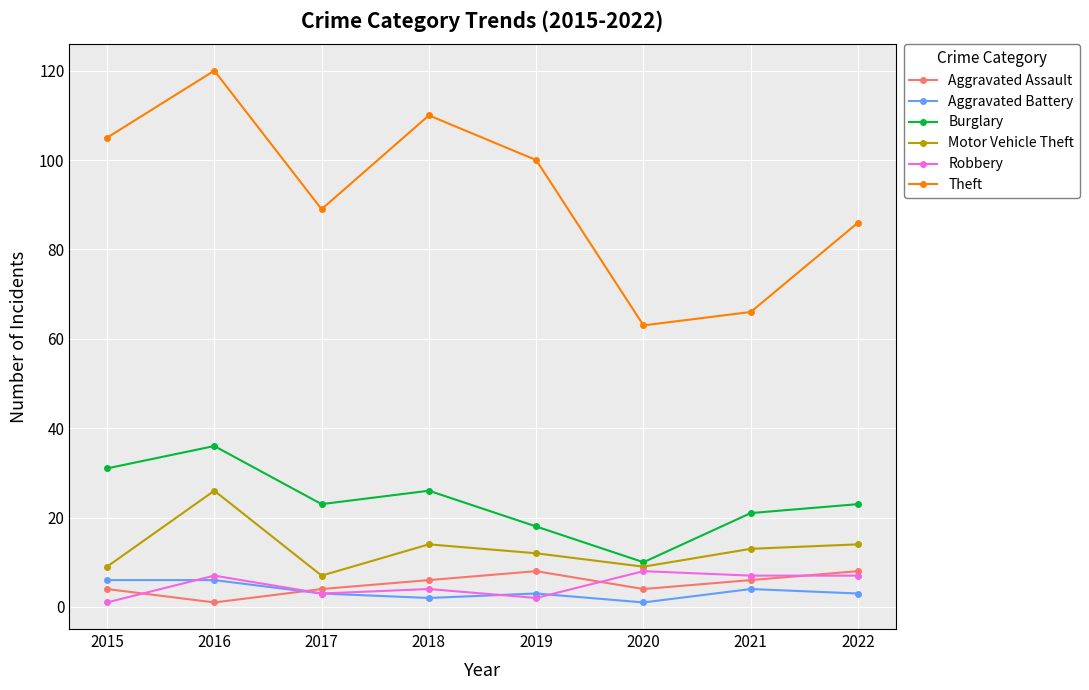

The Theft series shows 135 at 2017. True or false?

False